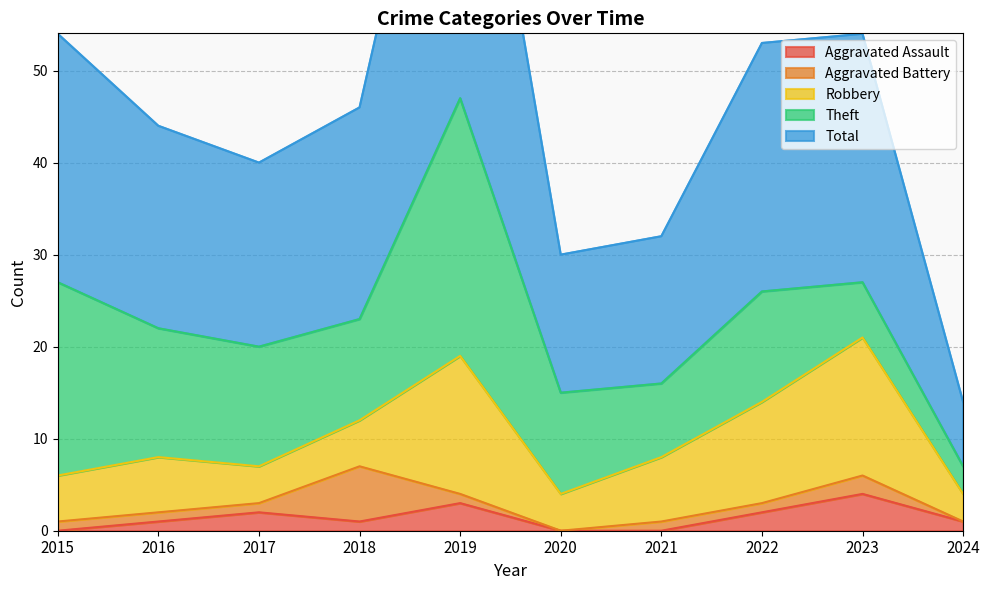

How many interior local valleys does the Robbery series have?

2